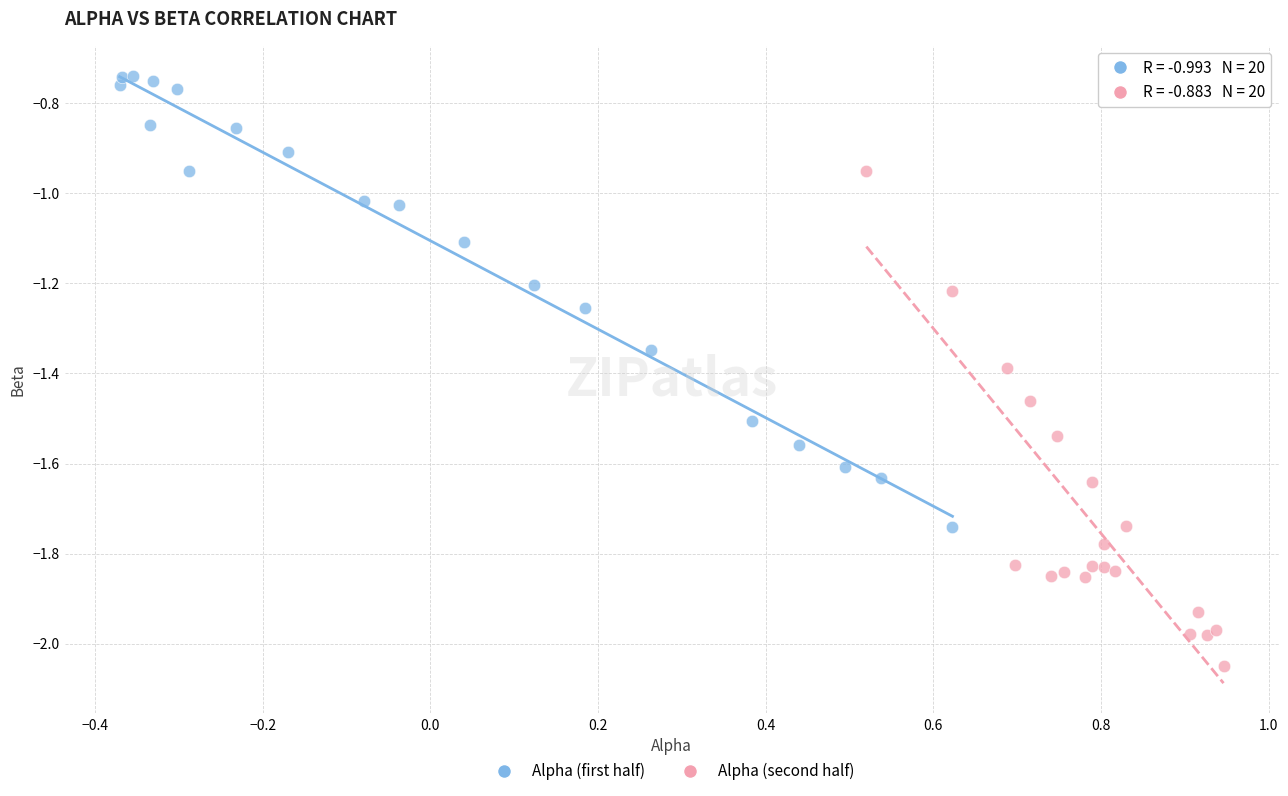

Which series contains the highest Y value?

Alpha (first half)